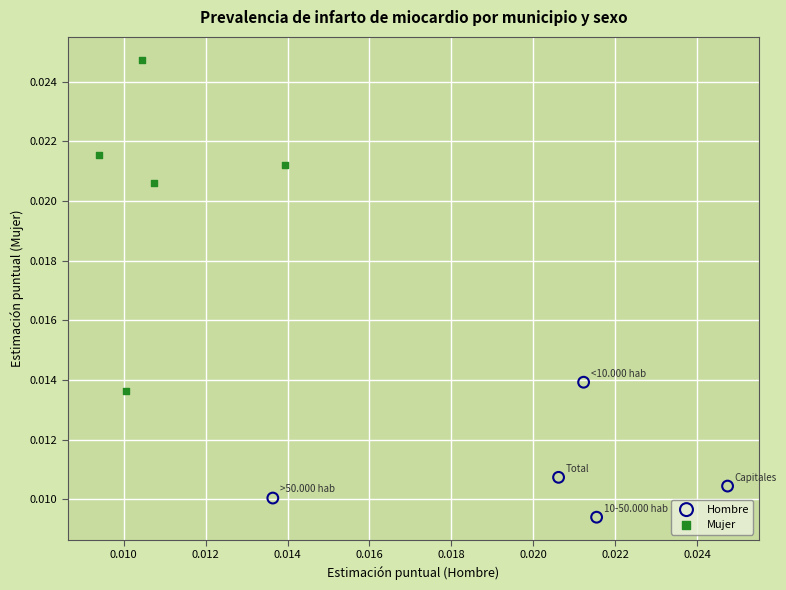

Which series reaches the maximum Y coordinate?

Mujer